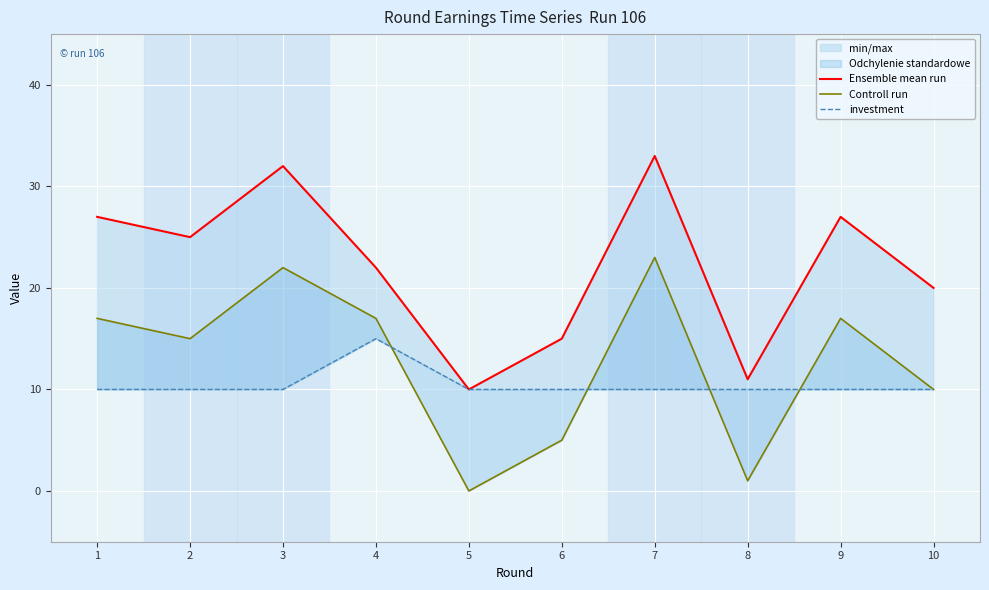

What is the maximum value for Controll run?

23